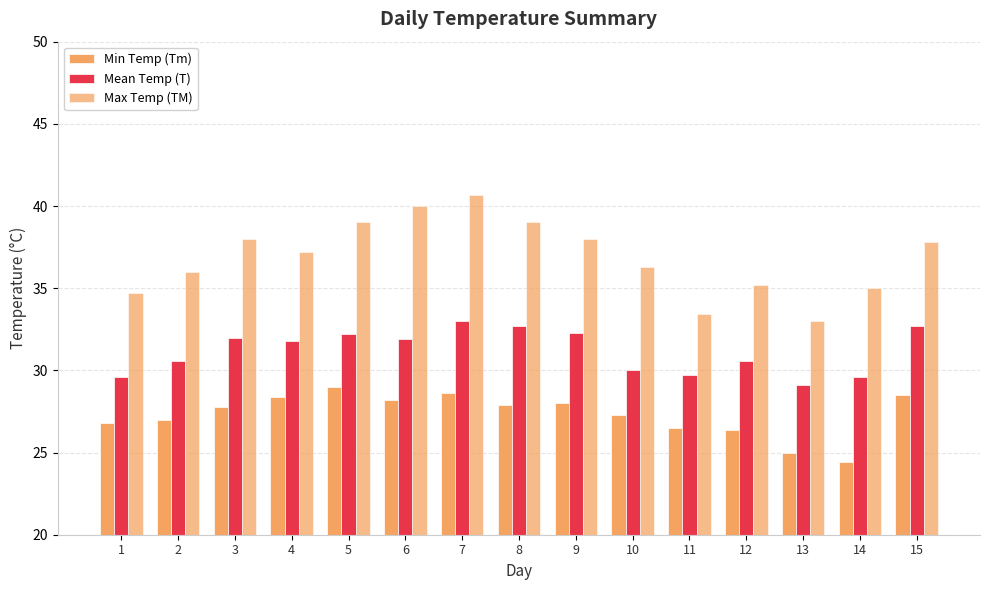

What is the difference between the maximum and minimum values in the Max Temp (TM) series?

7.7